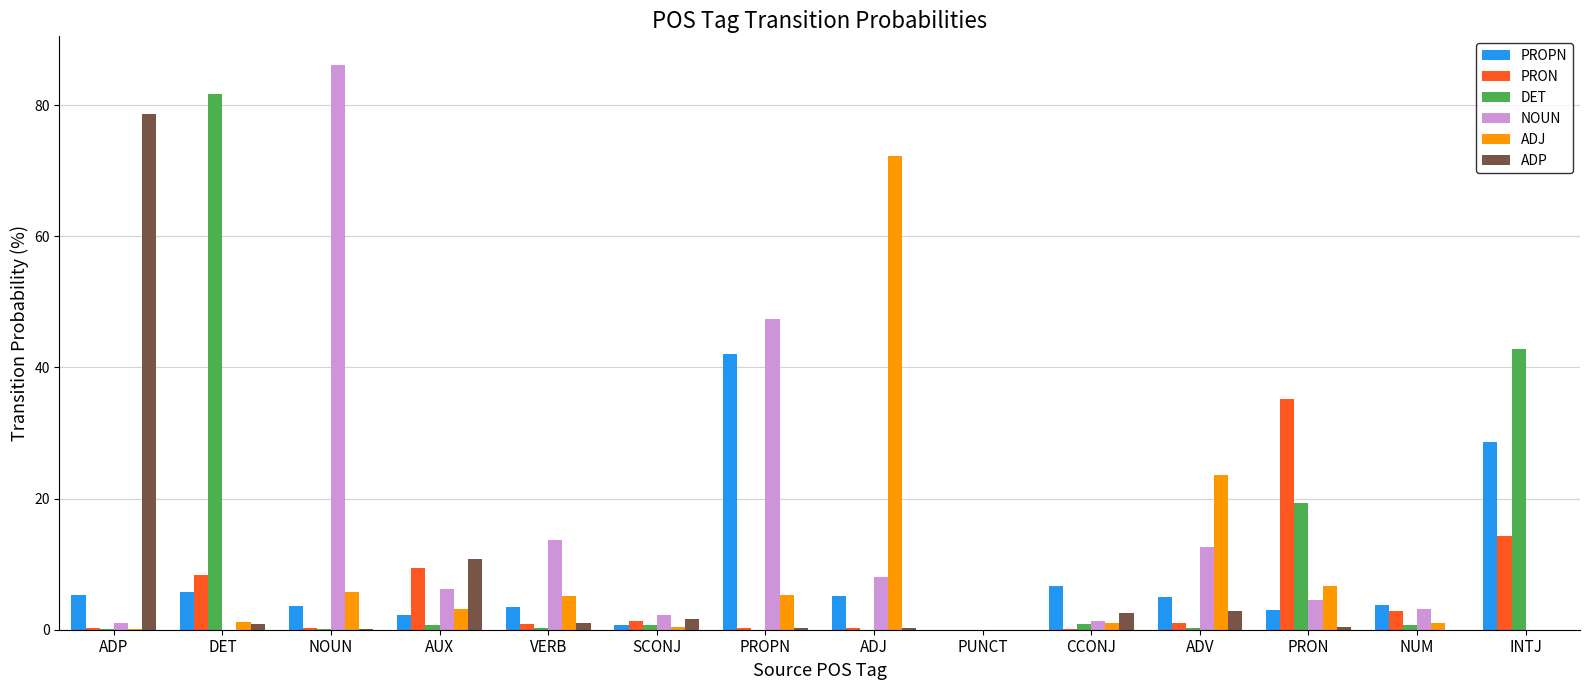

Is it true that DET equals 64.8 at INTJ?

False